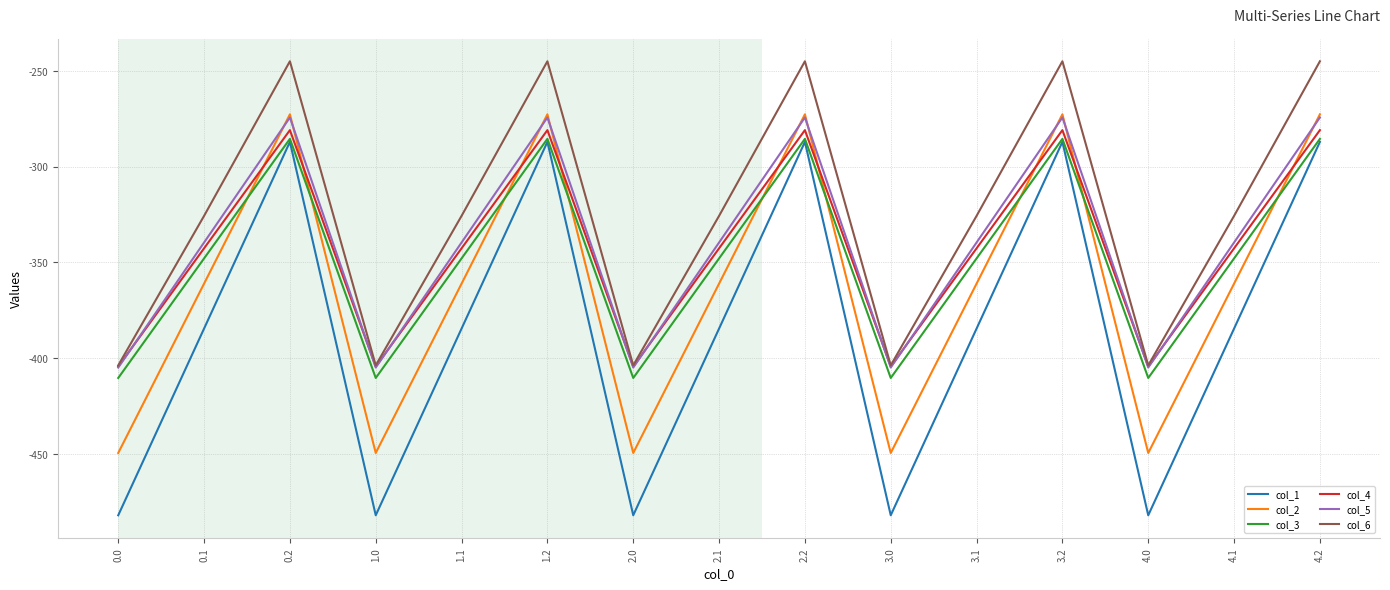

What is the lowest value of the col_5 series?

-404.9